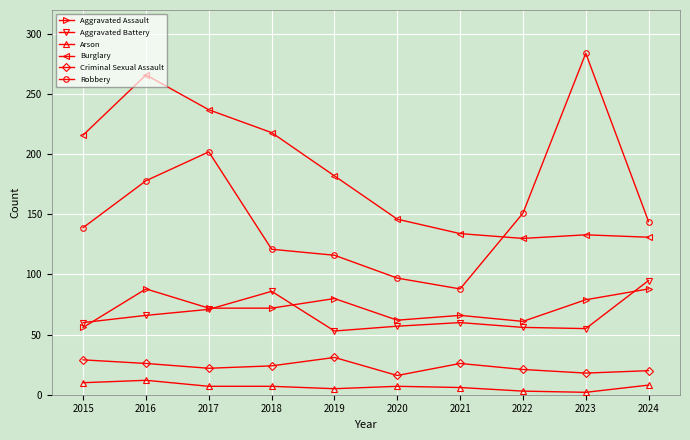

Where does the Criminal Sexual Assault series first go above 24?

2015